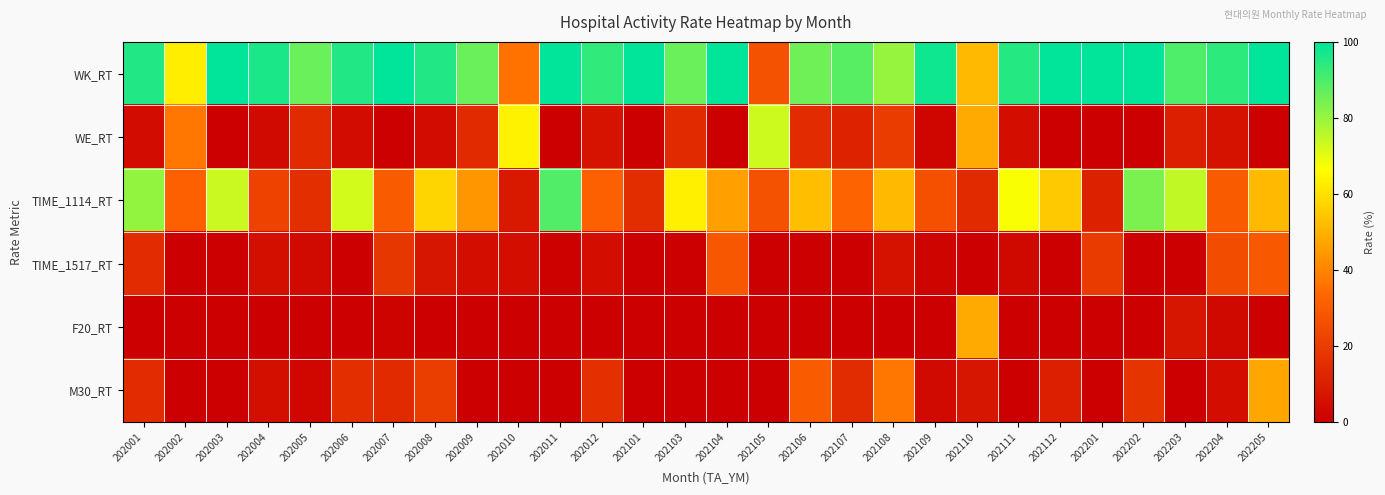

What is the greatest value displayed?

100.0